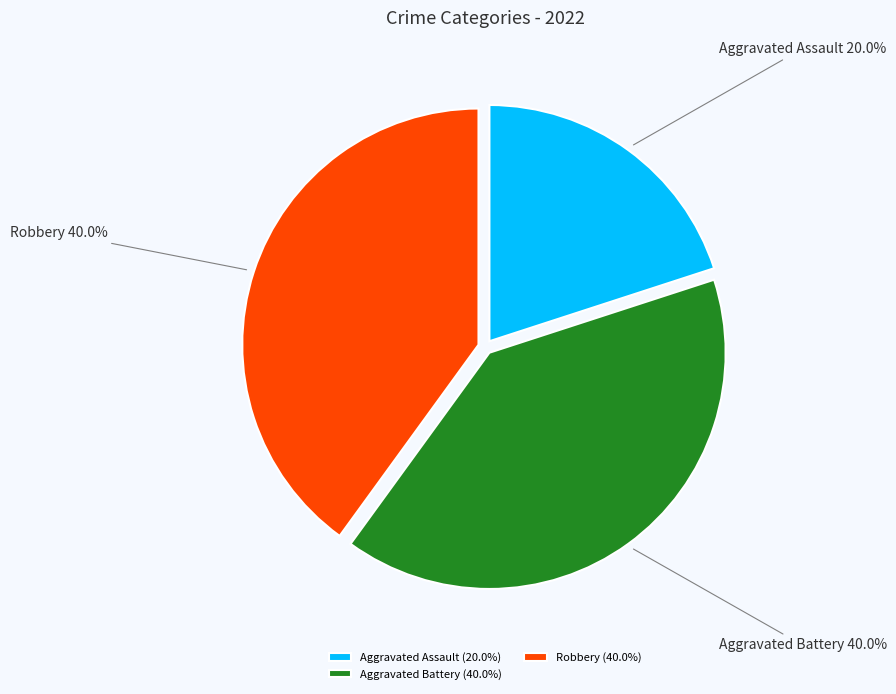

Does Aggravated Assault account for over 50% of the chart?

No